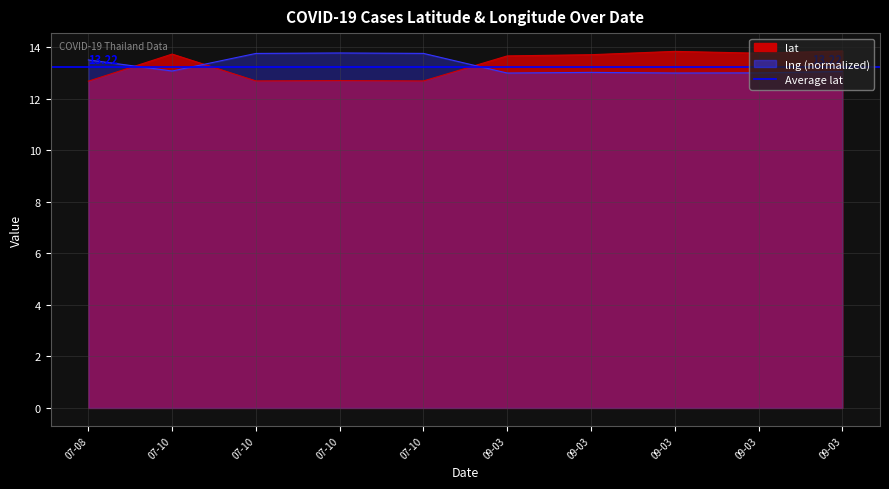

Is it true that lng equals 13.0 at 09-03?

True